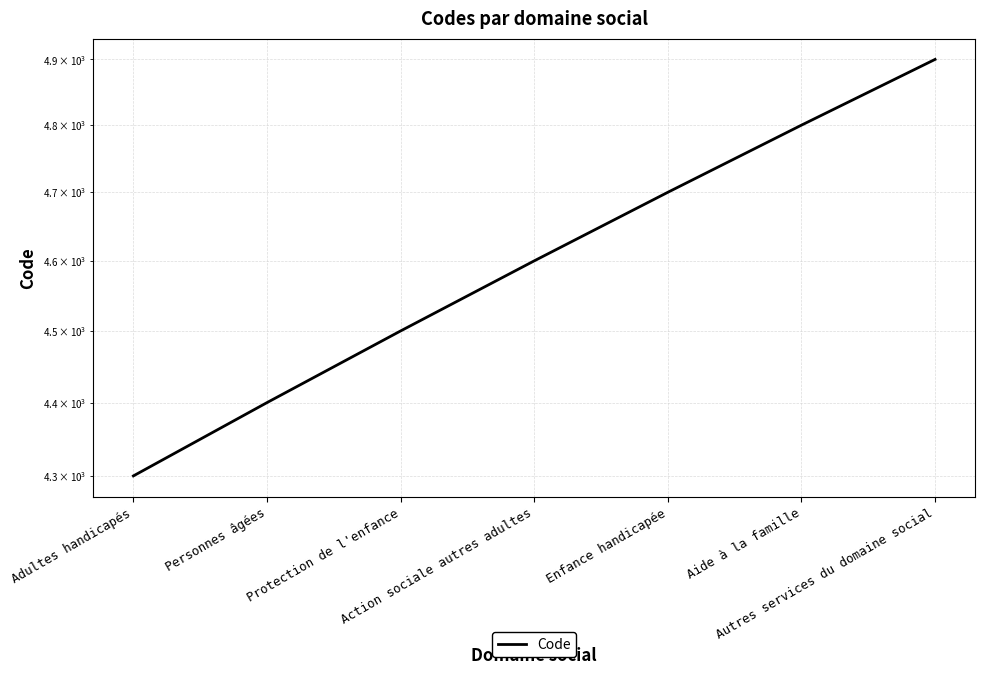

Reading left to right, transcribe all the data shown in this chart.

4300	4400	4500	4600	4700	4800	4900